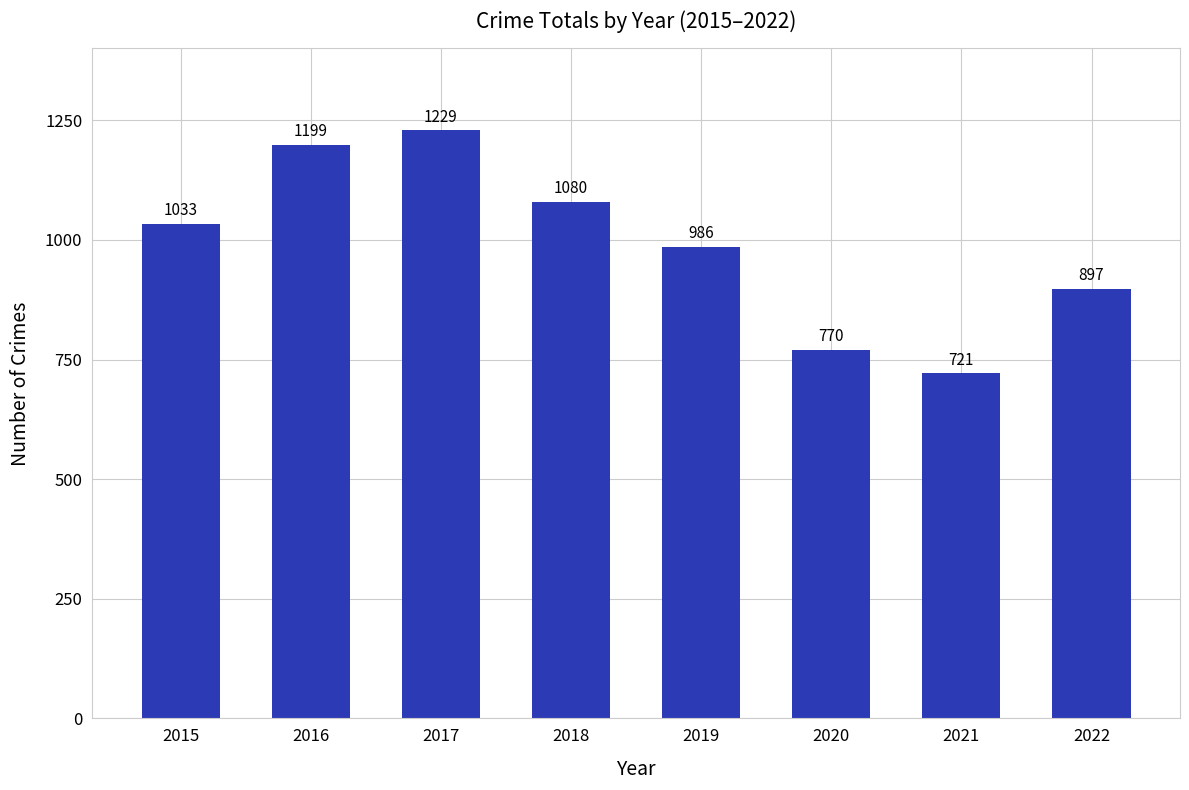

How many categories are shown in the chart?

8